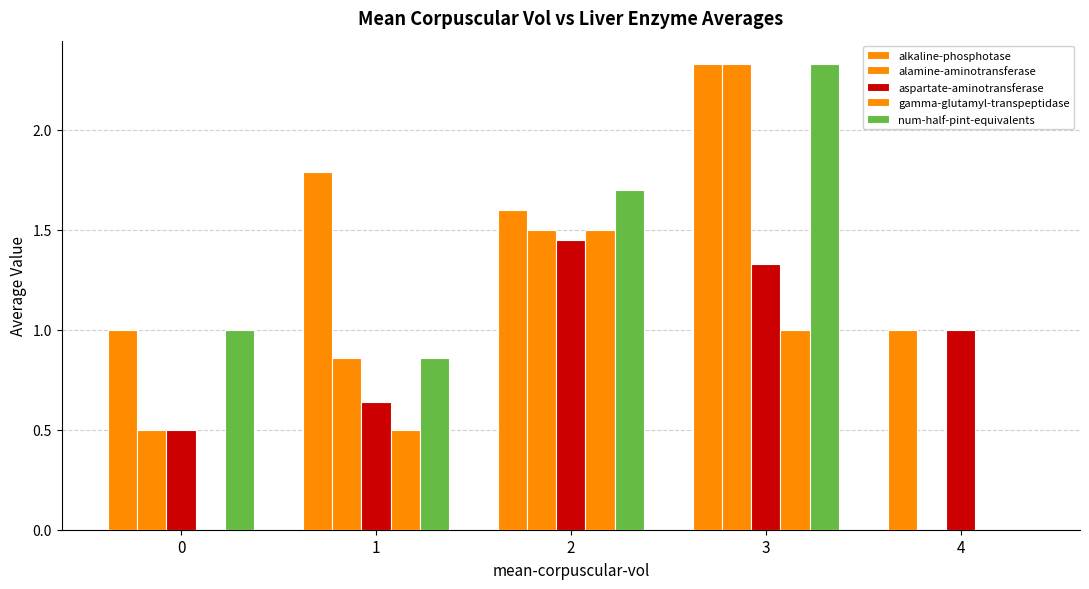

How many positive values does the num-half-pint-equivalents series have?

4